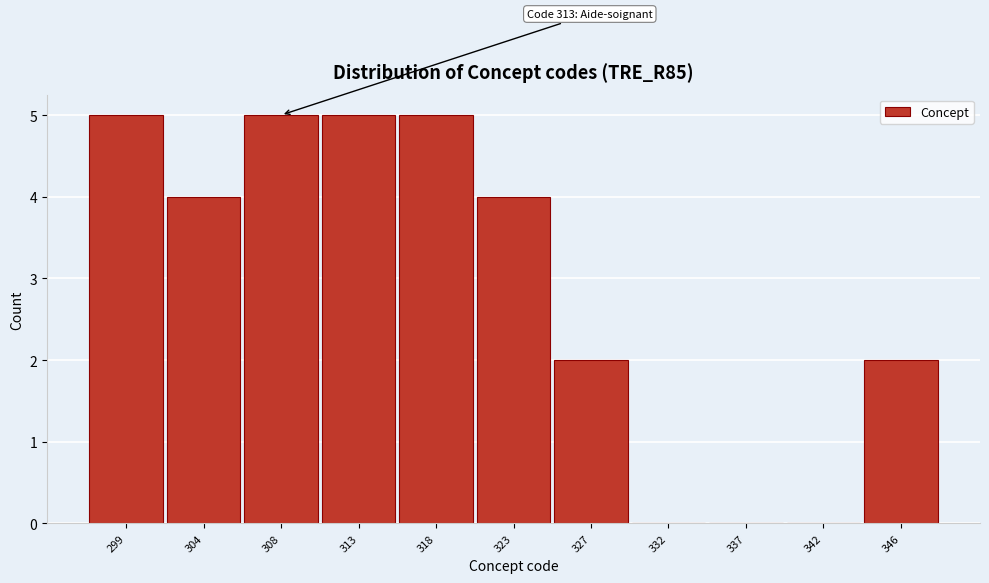

Reading left to right, list all the values displayed in this chart.

299=5	304=4	308=5	313=5	318=5	323=4	327=2	332=0	337=0	342=0	346=2